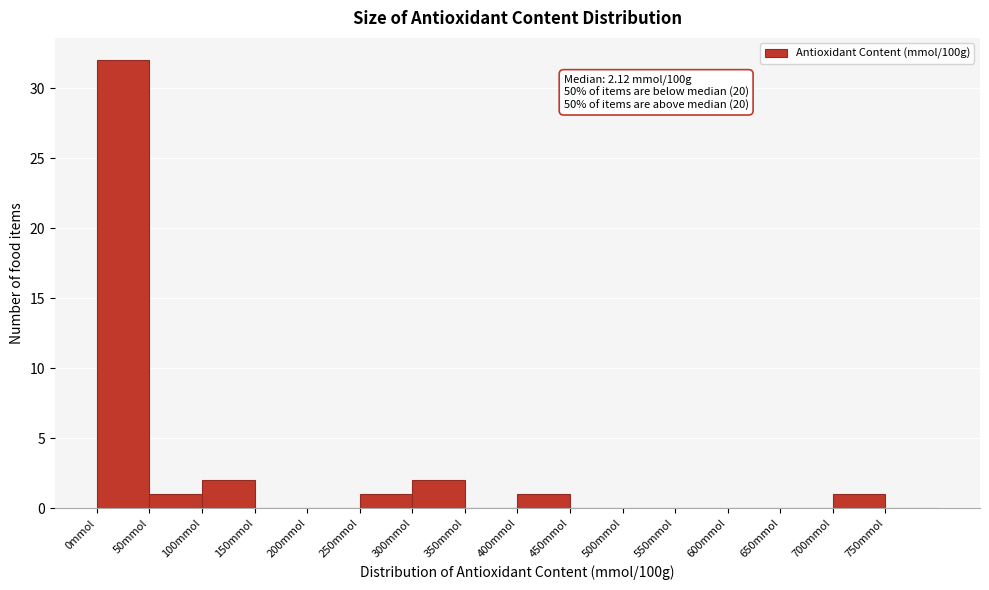

Over which range of the x-axis is the bar tallest?

0 to 50